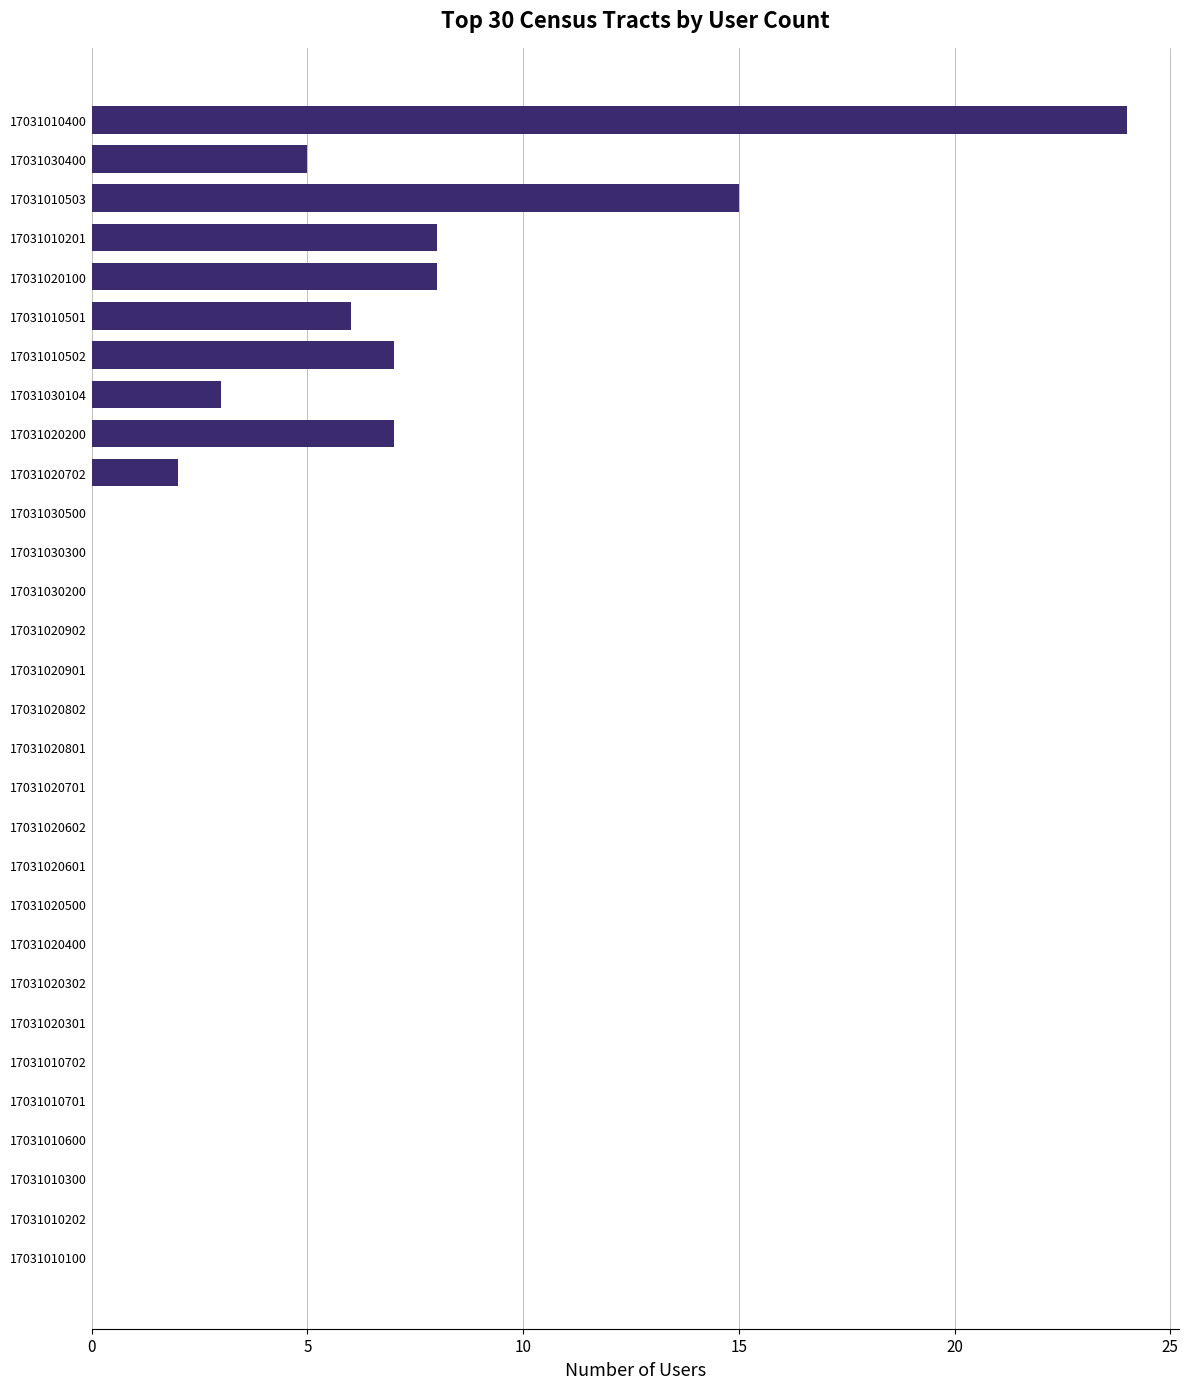

Are the bars horizontal?

Yes